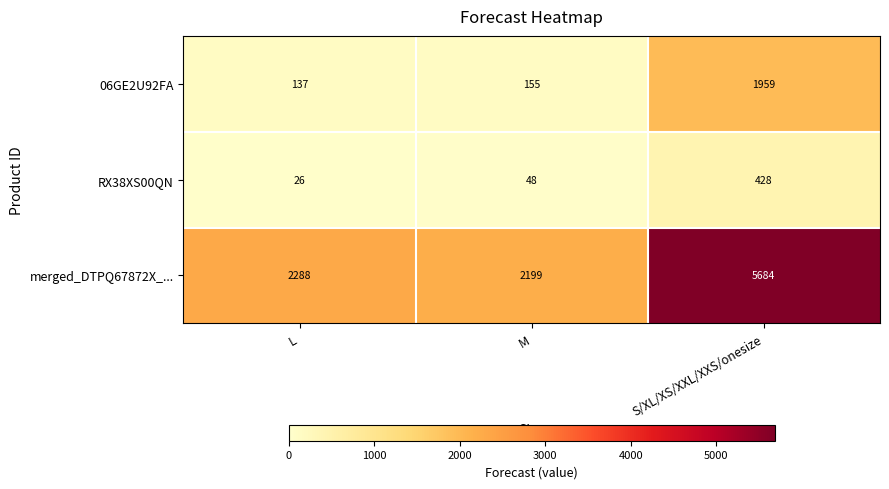

Where is RX38XS00QN nearest to the value 227?

M